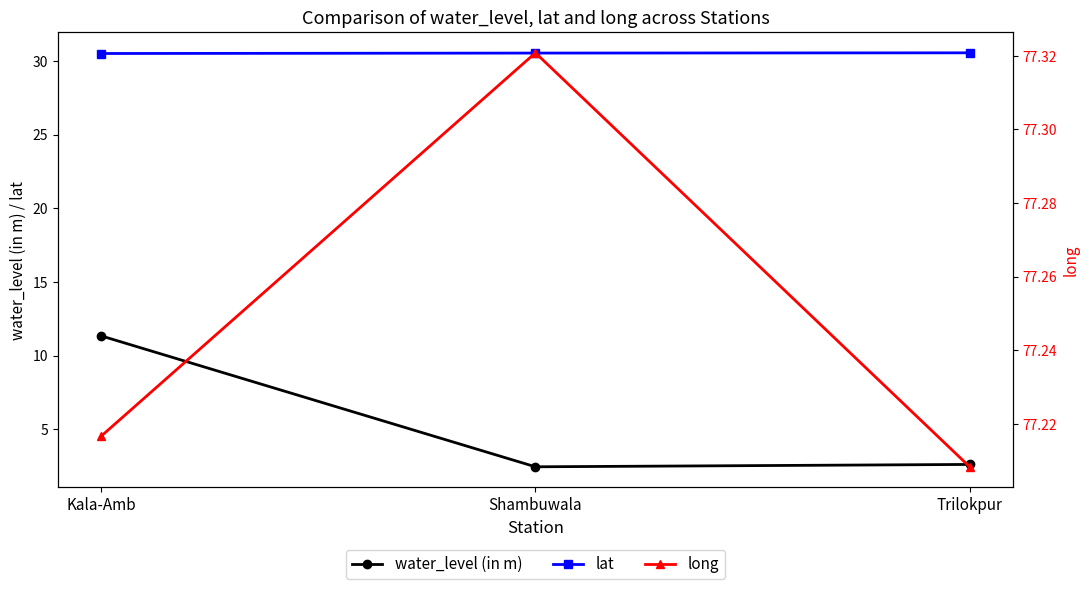

Count the lat values in the range 30 to 31.

3